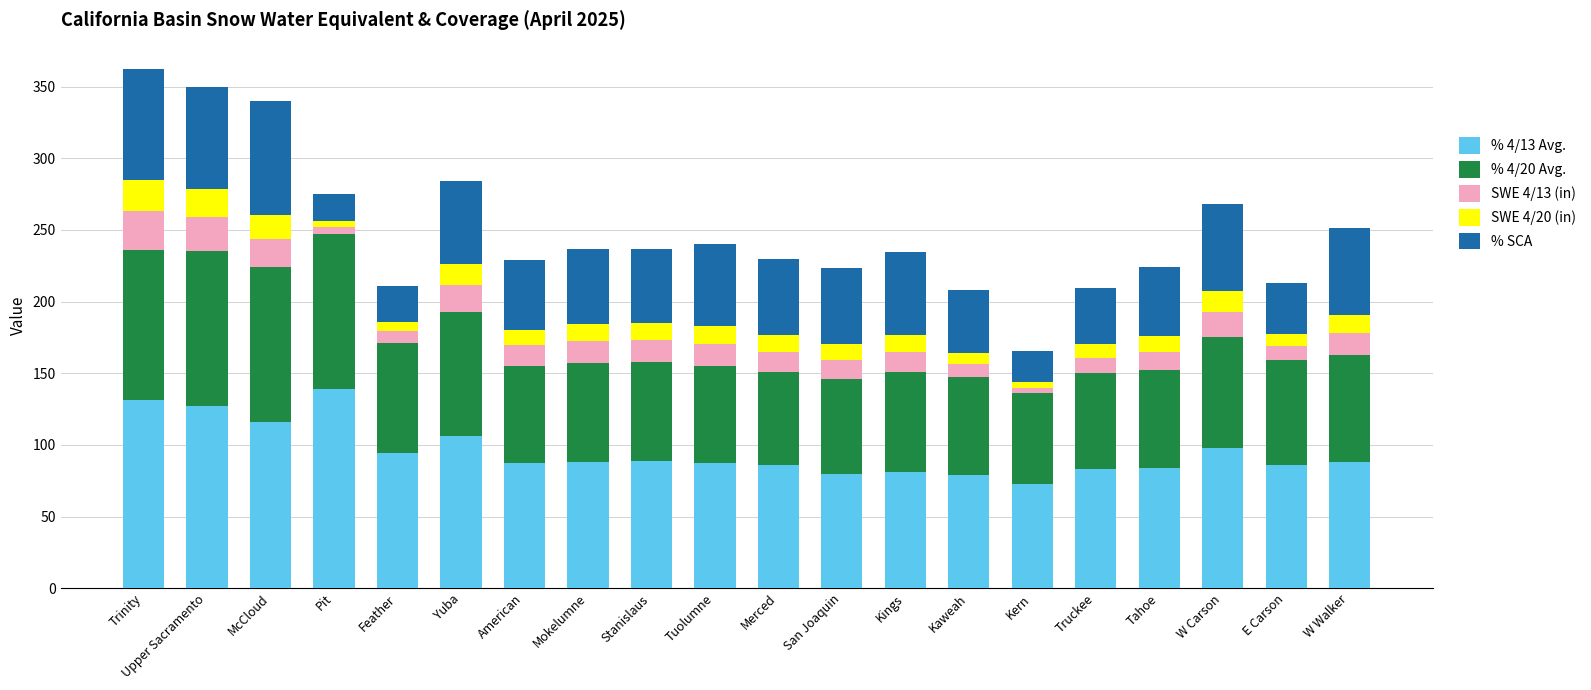

What is the total value across all series at American?

229.1